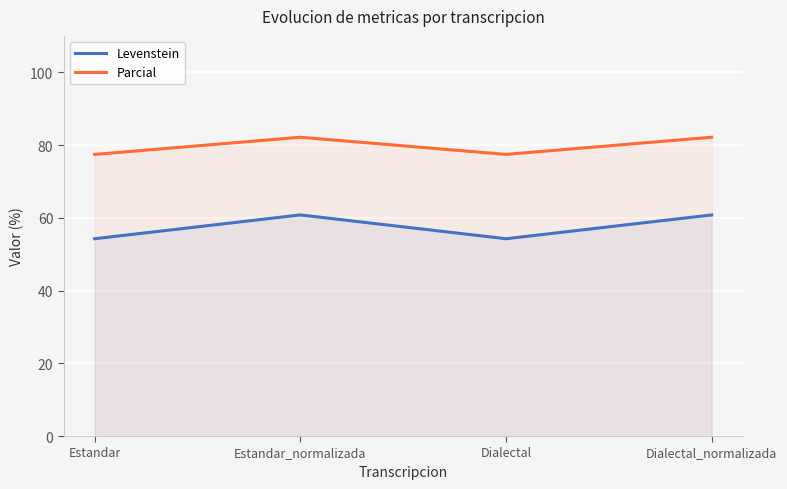

What is the label of the 1st point from the left?

Estandar